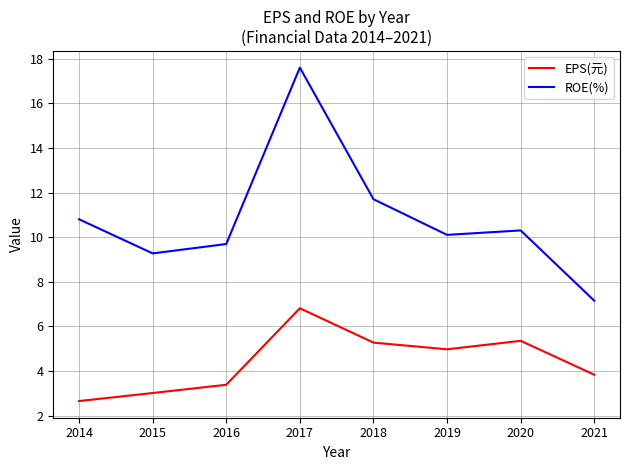

What is the maximum value for ROE(%)?

17.6